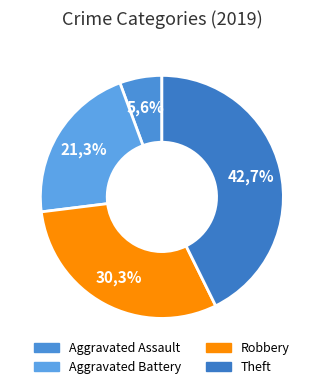

Does any single category account for the majority?

No